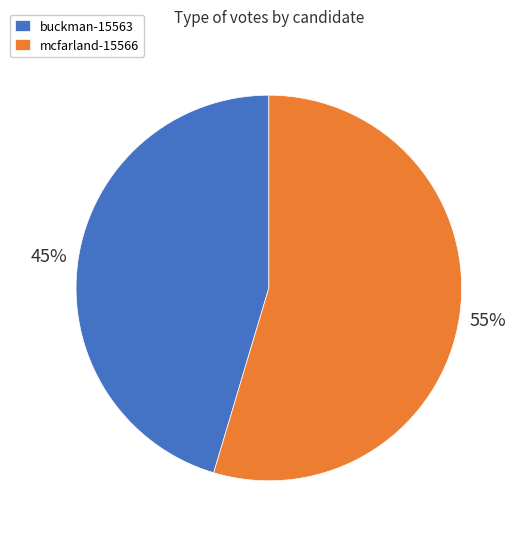

Do buckman-15563 and mcfarland-15566 together represent more than half of the pie?

Yes